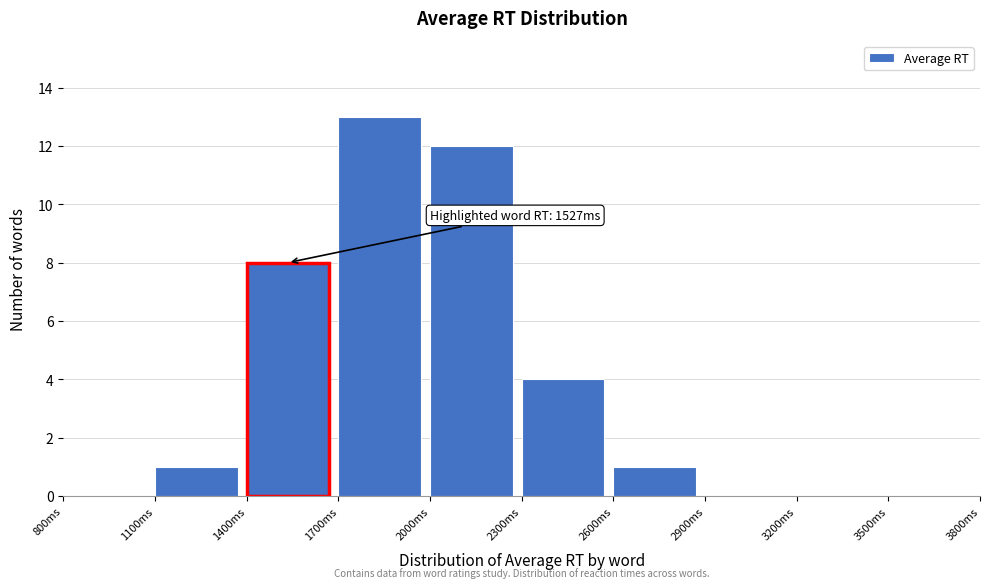

Over which range of the x-axis is the bar tallest?

1700 to 2000